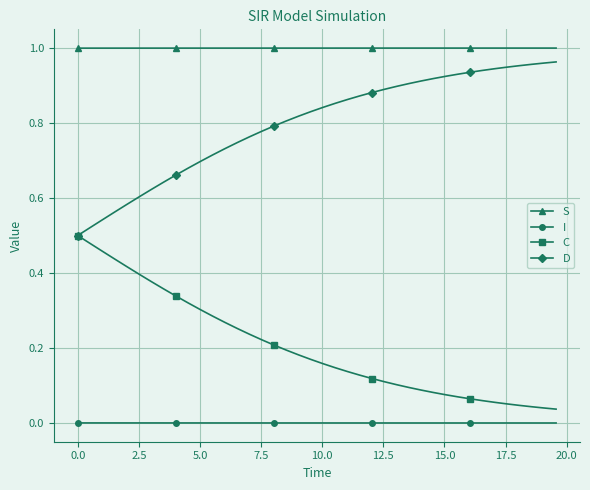

Rank the series by their average value, from highest to lowest.

S, D, C, I